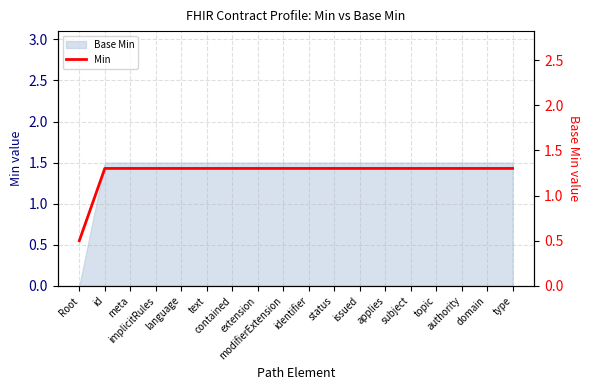

Reading left to right, list all the values displayed in this chart.

0.5	1.3	1.3	1.3	1.3	1.3	1.3	1.3	1.3	1.3	1.3	1.3	1.3	1.3	1.3	1.3	1.3	1.3